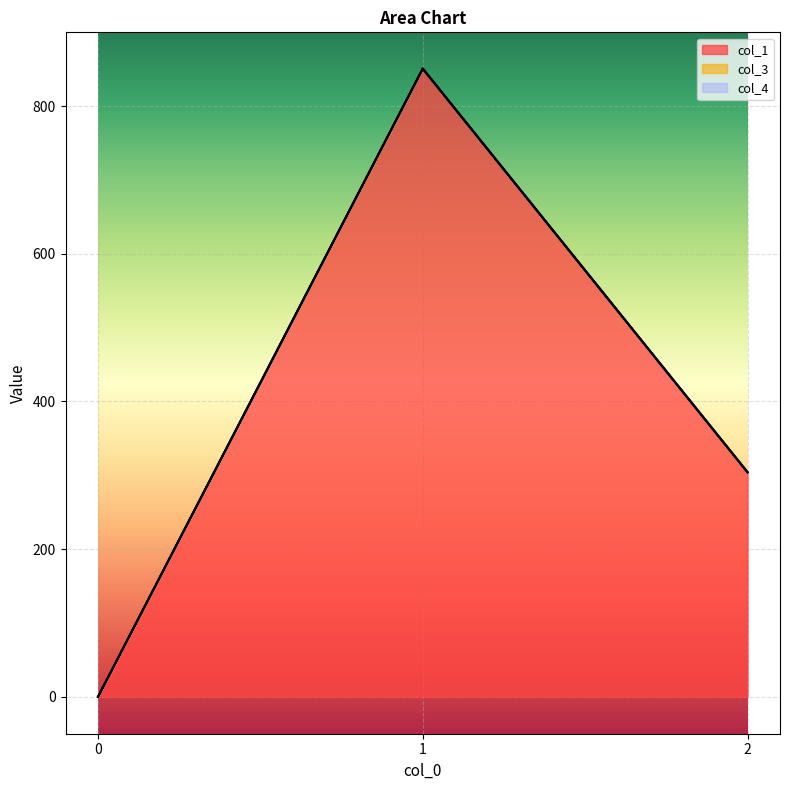

What is the value of the col_1 point at the 2nd from the left?

850.8